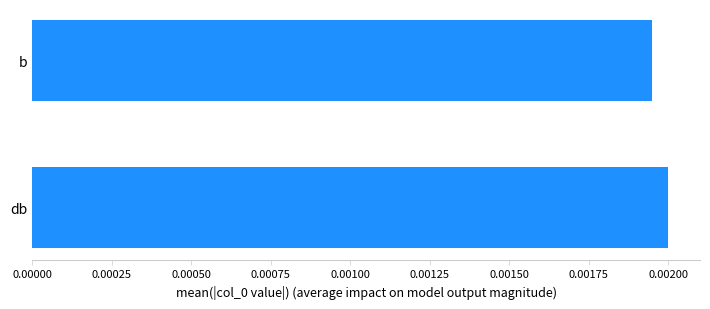

List the labels in order of value, smallest first.

b, db